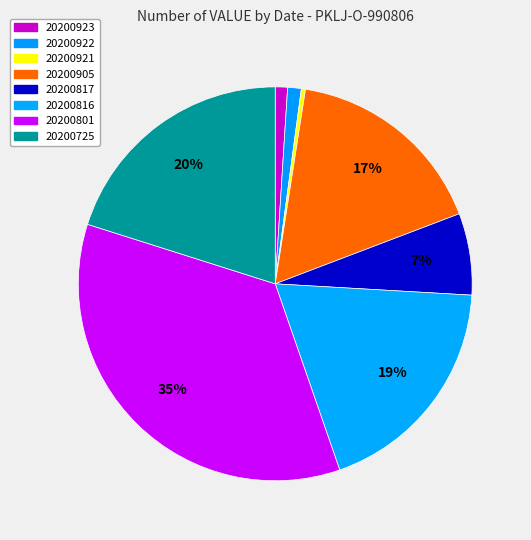

Count the number of slices in the pie.

8